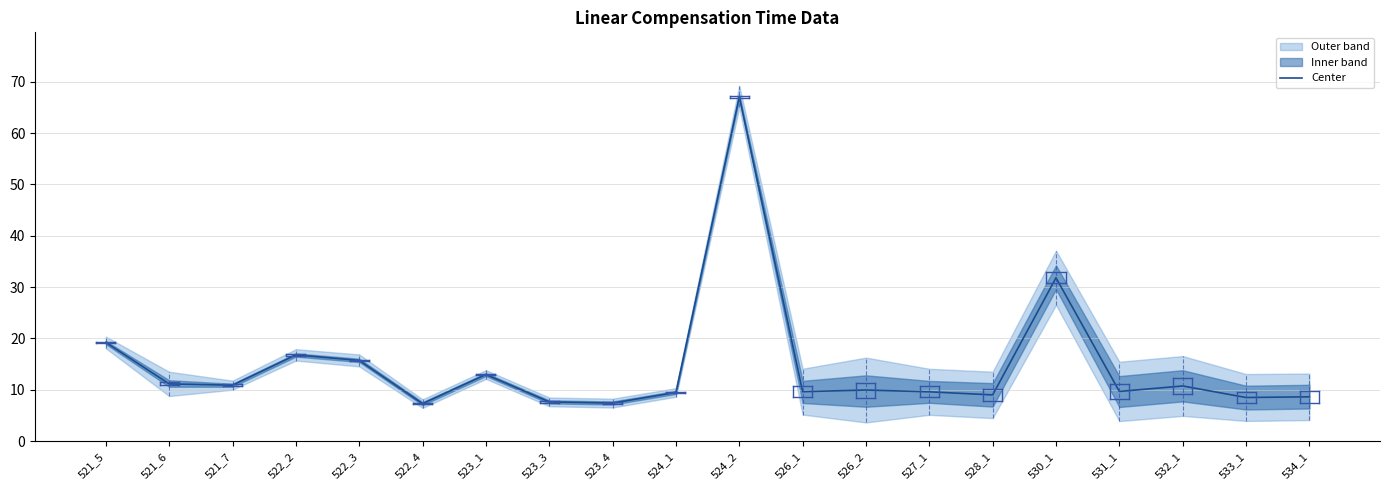

What is the difference between the maximum and second lowest values?

59.7